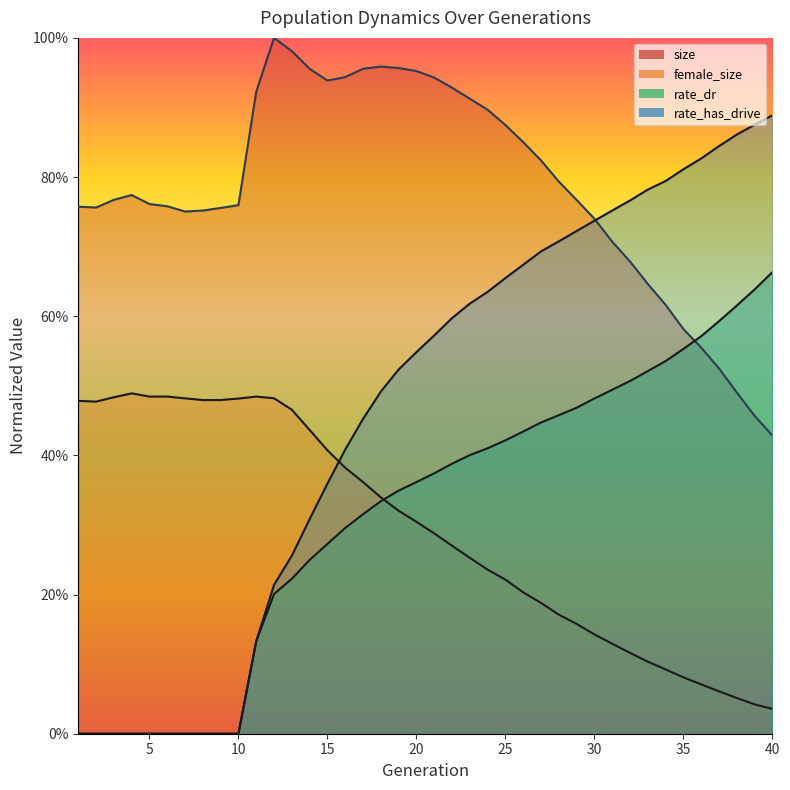

What is the total value across all series at 13?

1.9